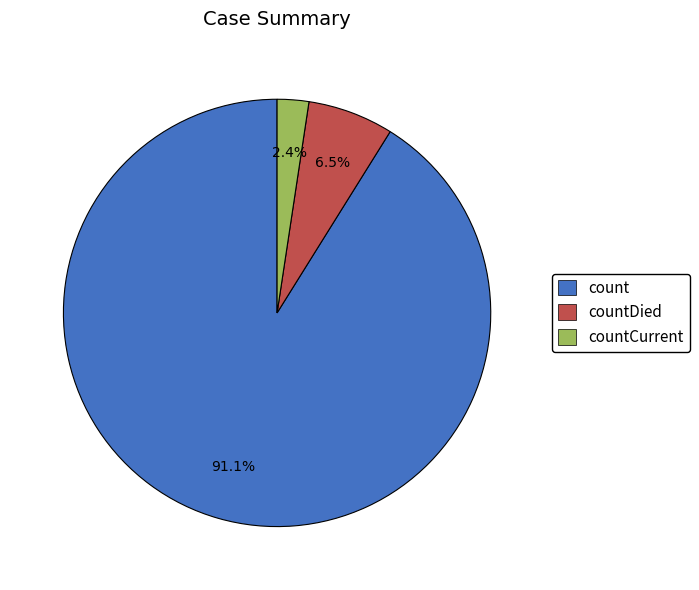

What portion of the pie excludes countCurrent?

97.6%